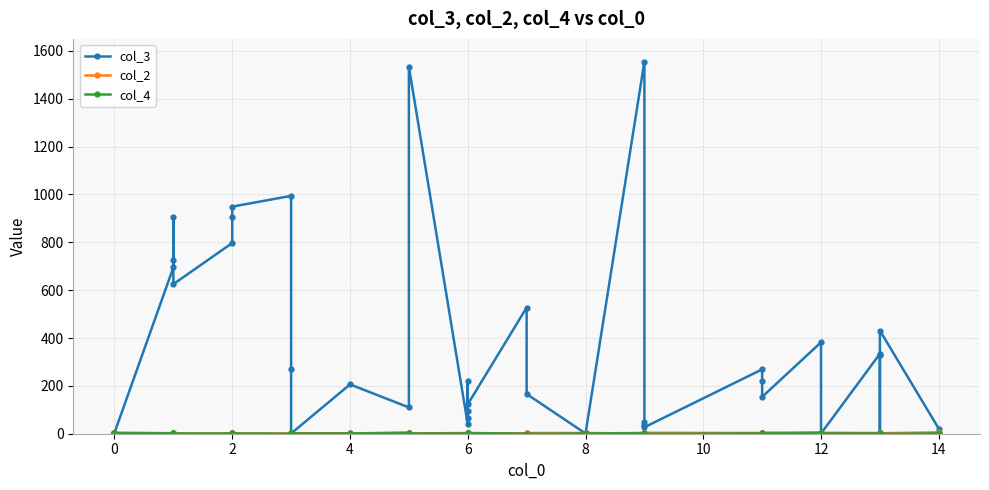

What is the sum of all col_2 values?

92